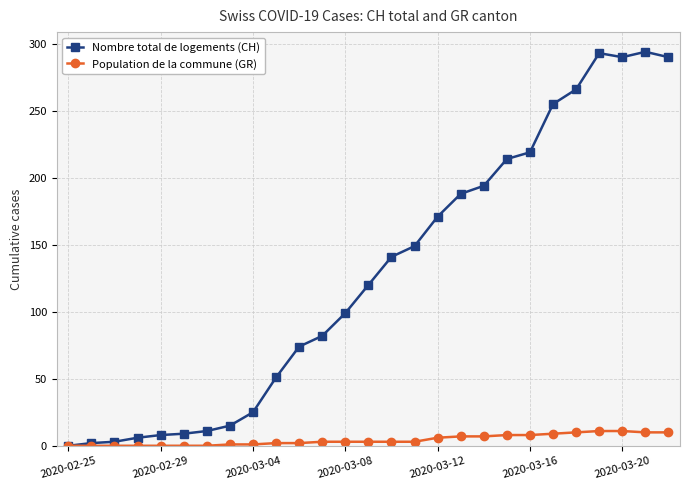

Which series has the largest range (max minus min)?

Nombre total de logements (CH)